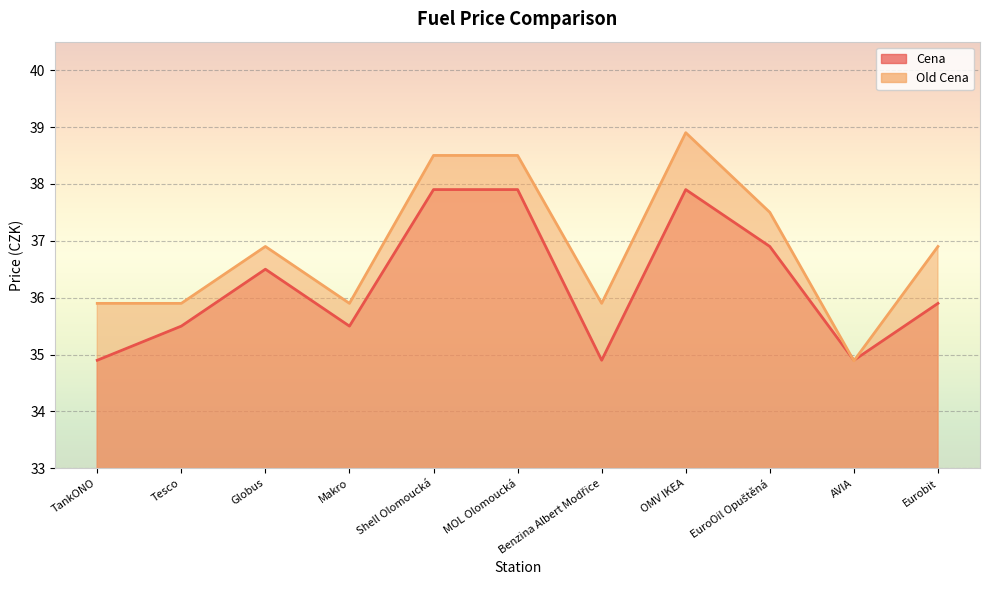

Which series has the largest total across all categories?

Old Cena